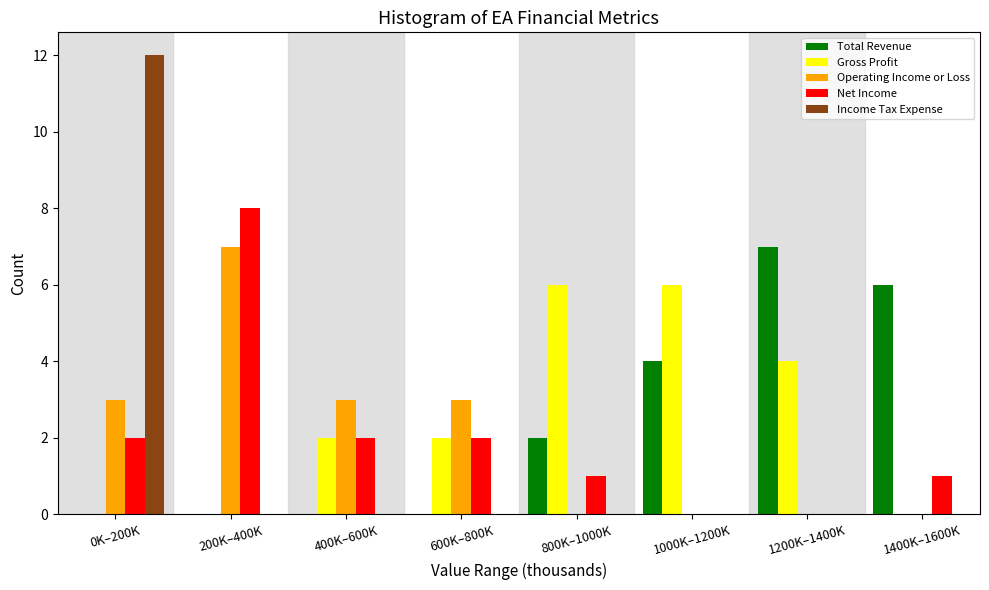

What is the sum of all Total Revenue values?

19